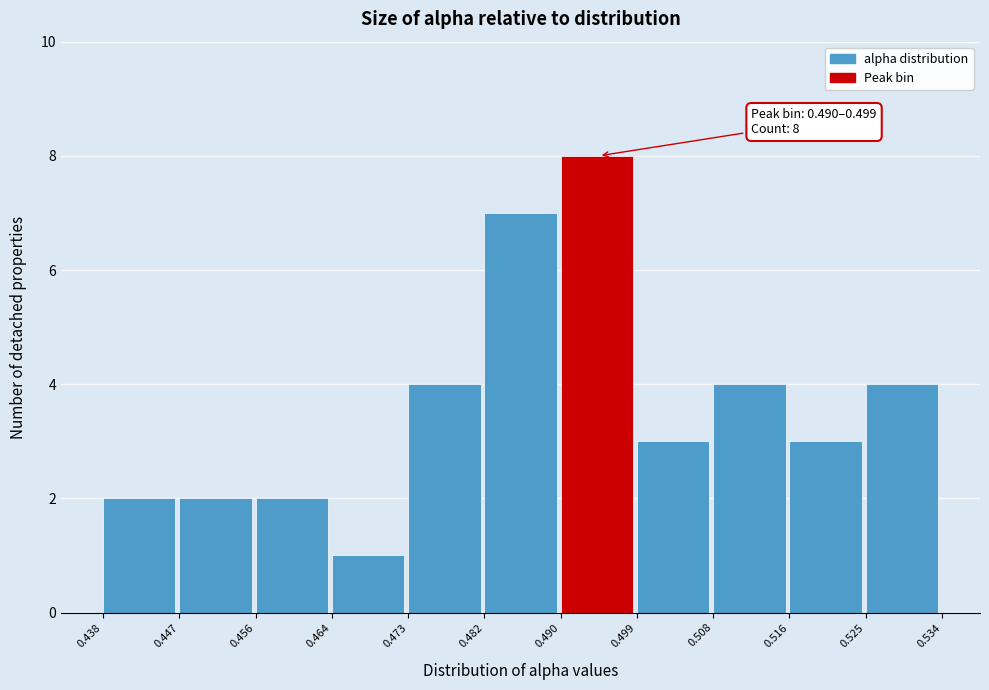

Which range on the x-axis has the tallest bar?

0.490 to 0.499